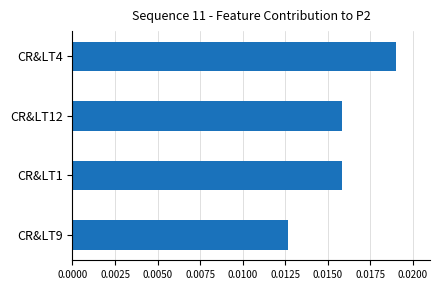

Which category has the highest value across all series?

CR&LT4